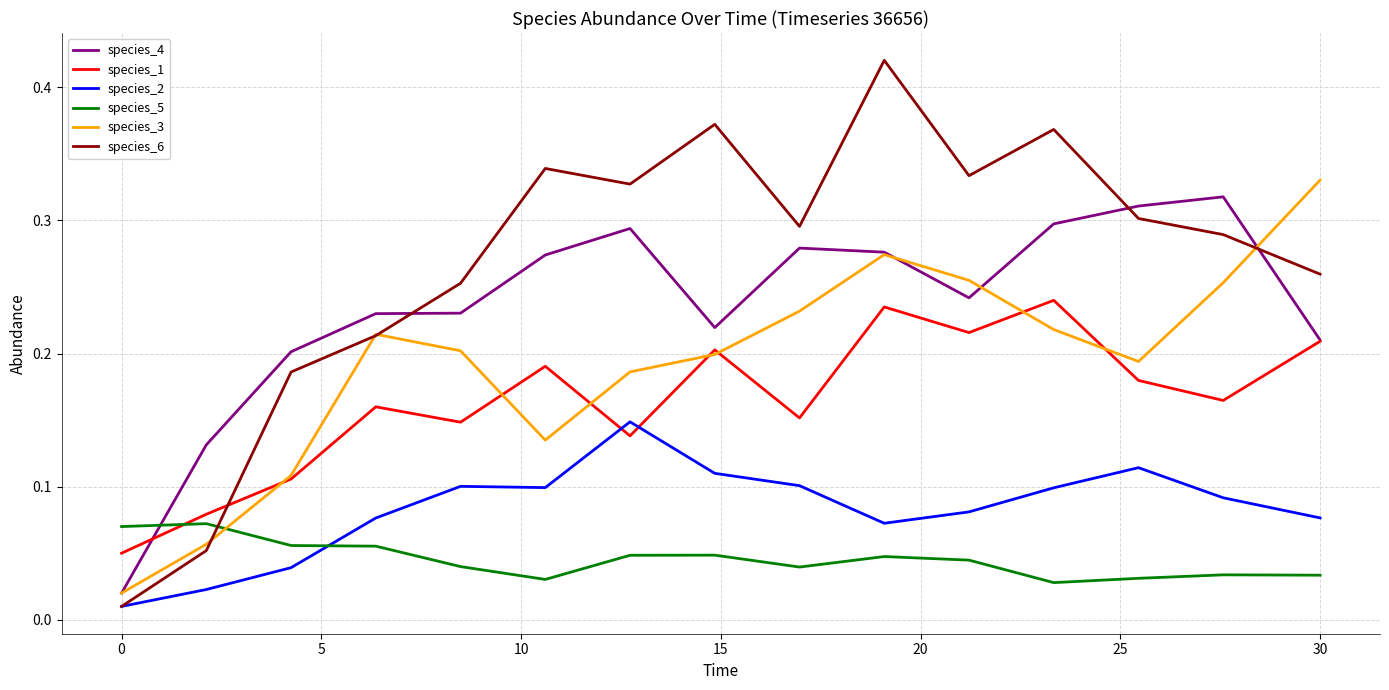

True or false: species_4 and species_5 intersect in this chart.

True